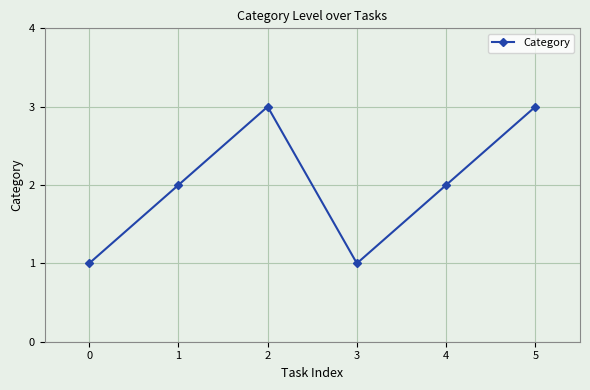

What is the difference between the maximum and minimum values?

2